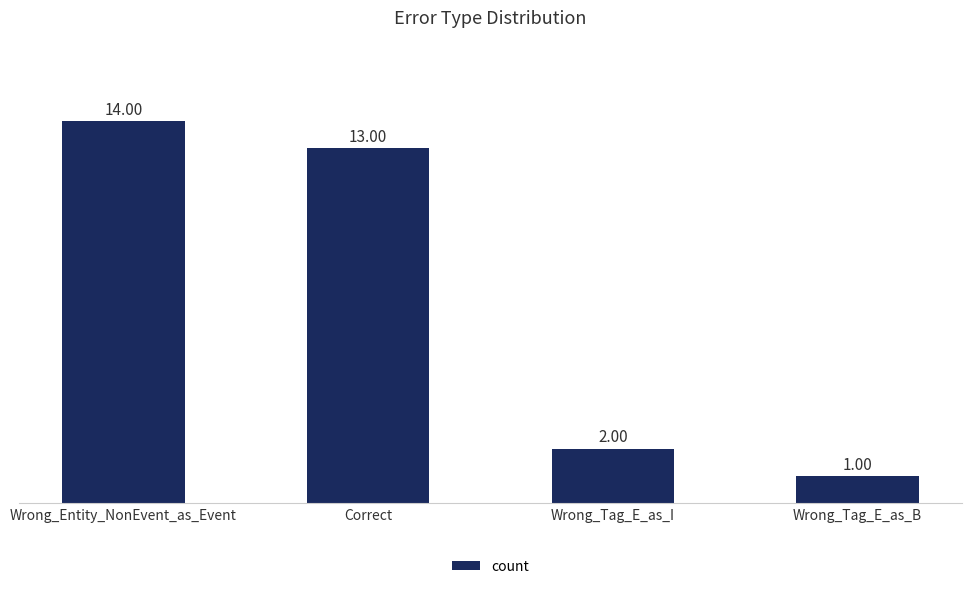

List the labels in order of value, smallest first.

Wrong_Tag_E_as_B, Wrong_Tag_E_as_I, Correct, Wrong_Entity_NonEvent_as_Event